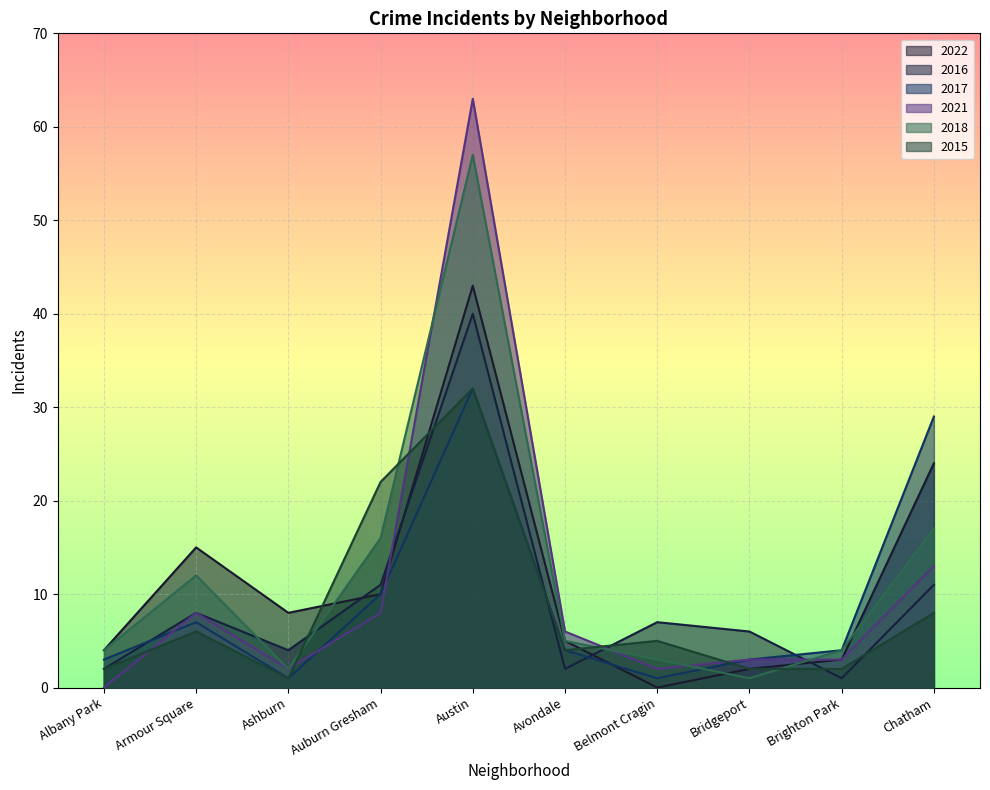

How many values in the 2017 series exceed 4?

4